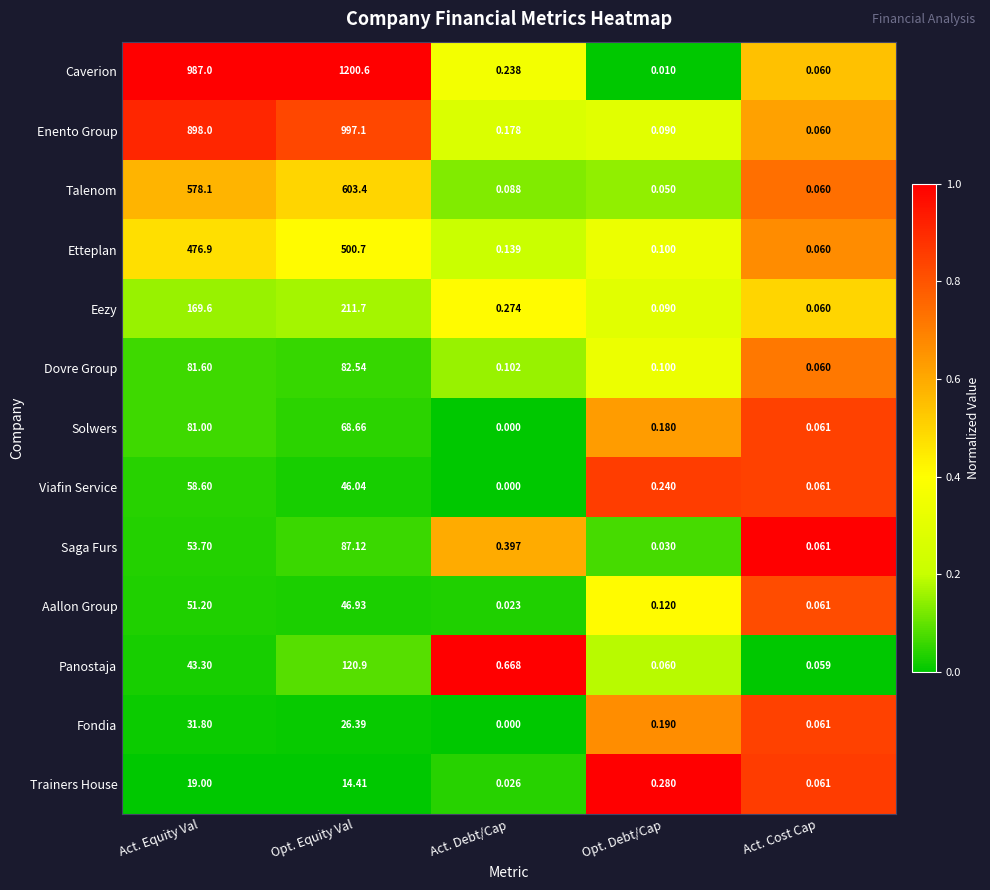

At Act. Equity Val, list the series in order from smallest to largest.

Trainers House, Fondia, Panostaja, Aallon Group, Saga Furs, Viafin Service, Solwers, Dovre Group, Eezy, Etteplan, Talenom, Enento Group, Caverion